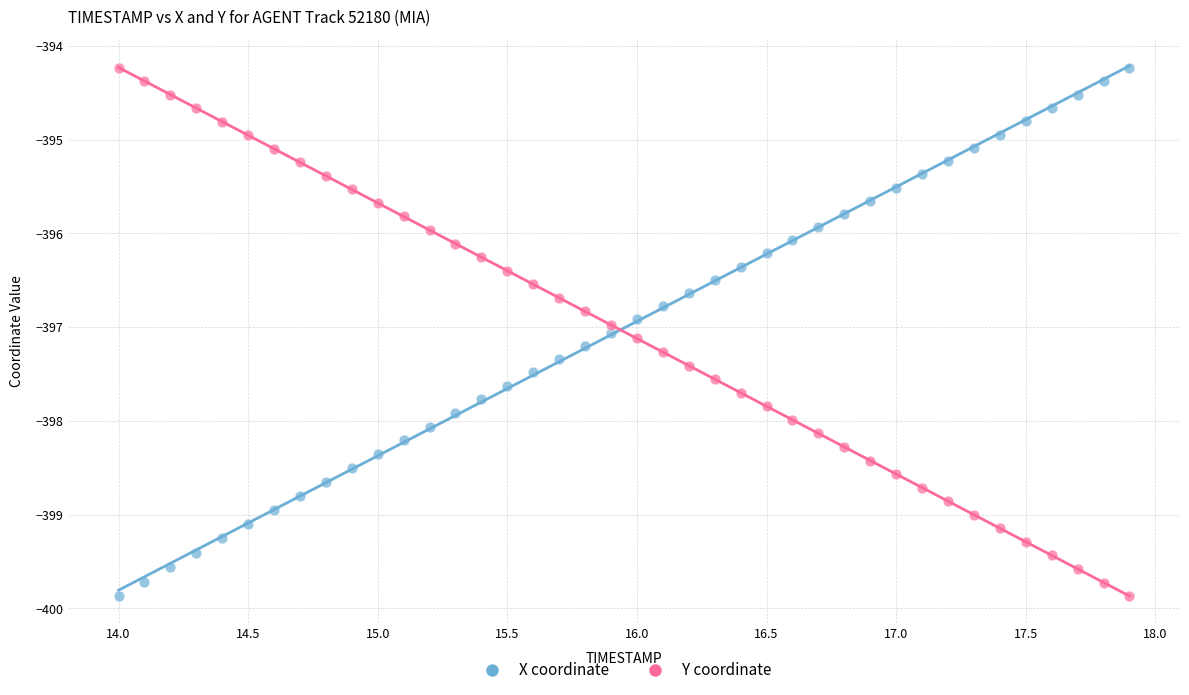

Across all data points, what is the range of X values (max minus min)?

3.9